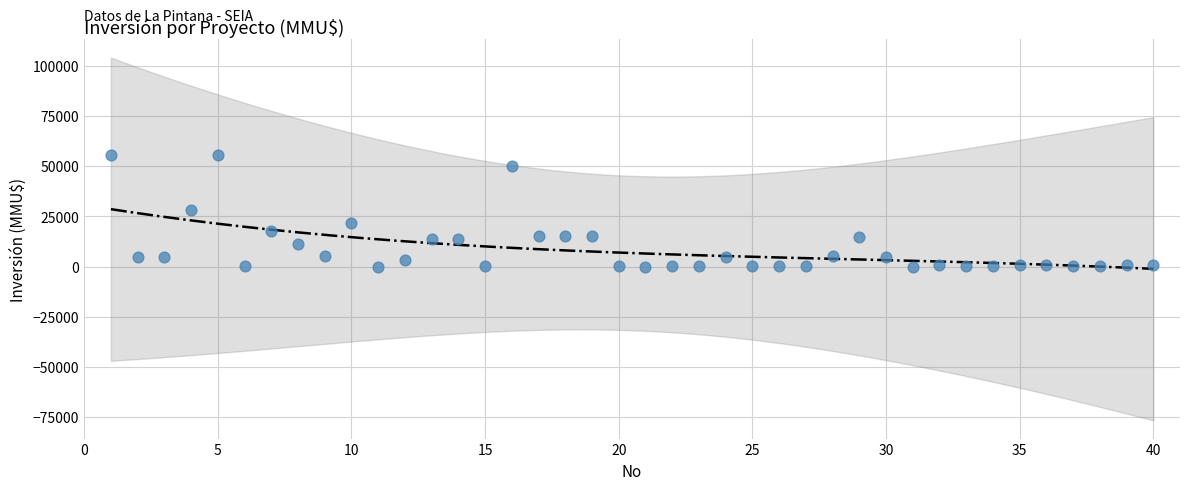

What is the range of X values (max minus min)?

39